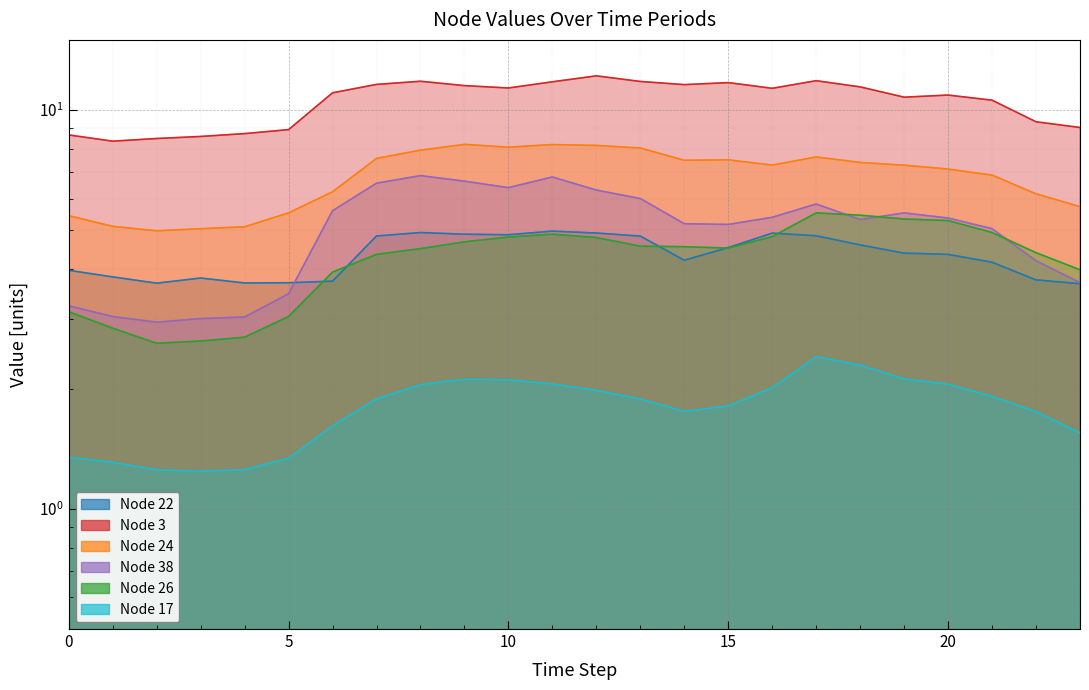

At which label does Node 22 first exceed 4?

7